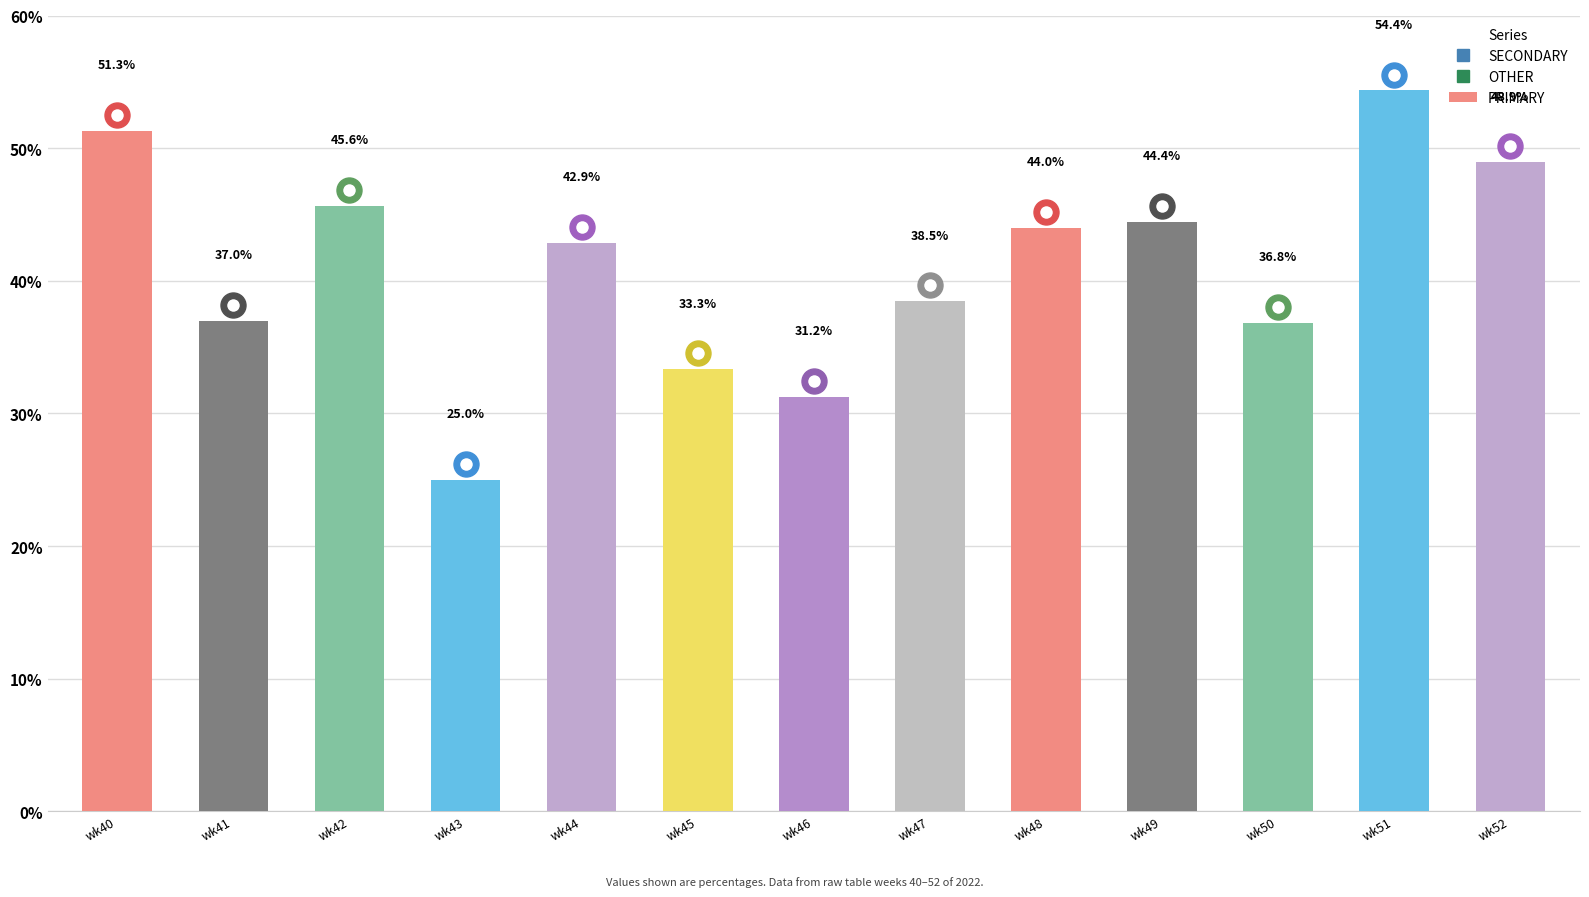

Where does the data first go above 42?

wk40